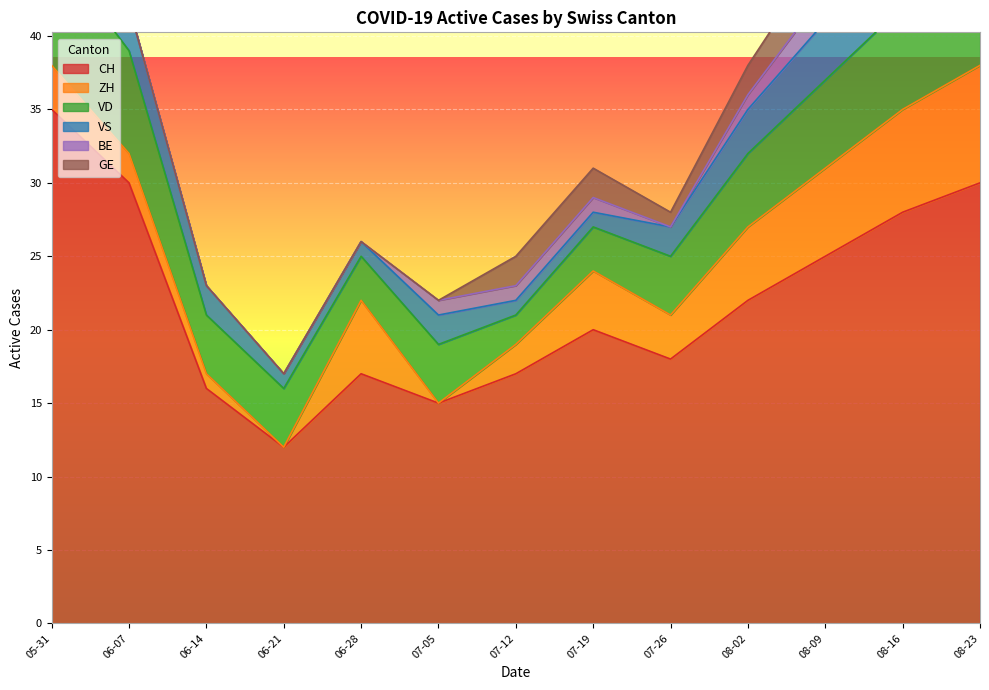

Which category has the highest value in the CH series?

05-31